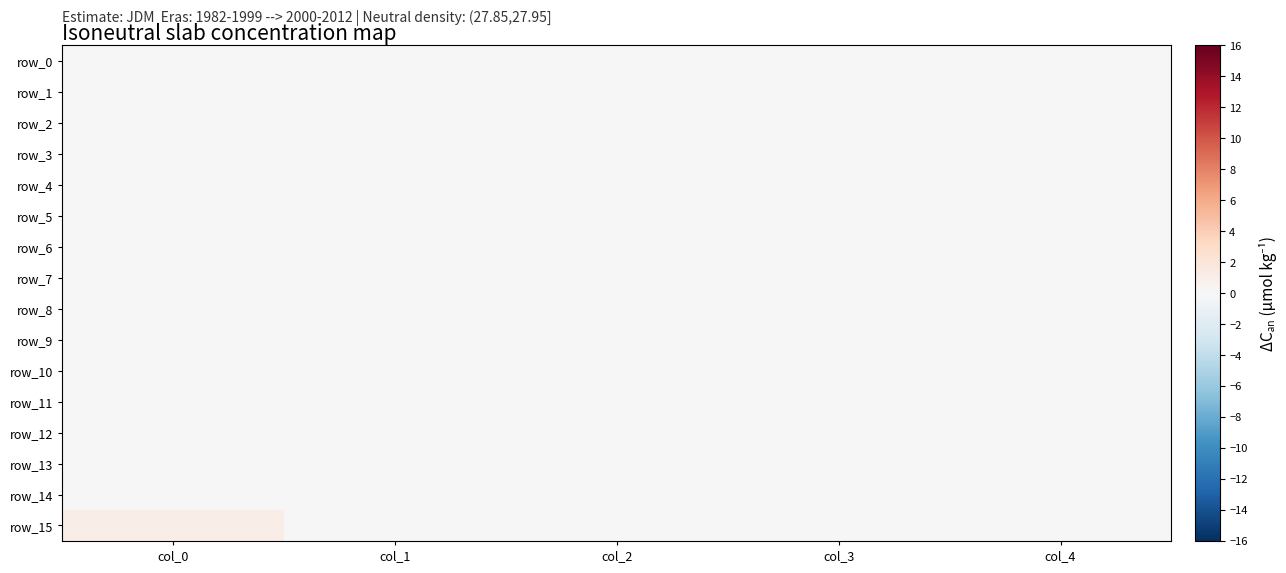

The value of row_12 at col_3 is 0. True or false?

True